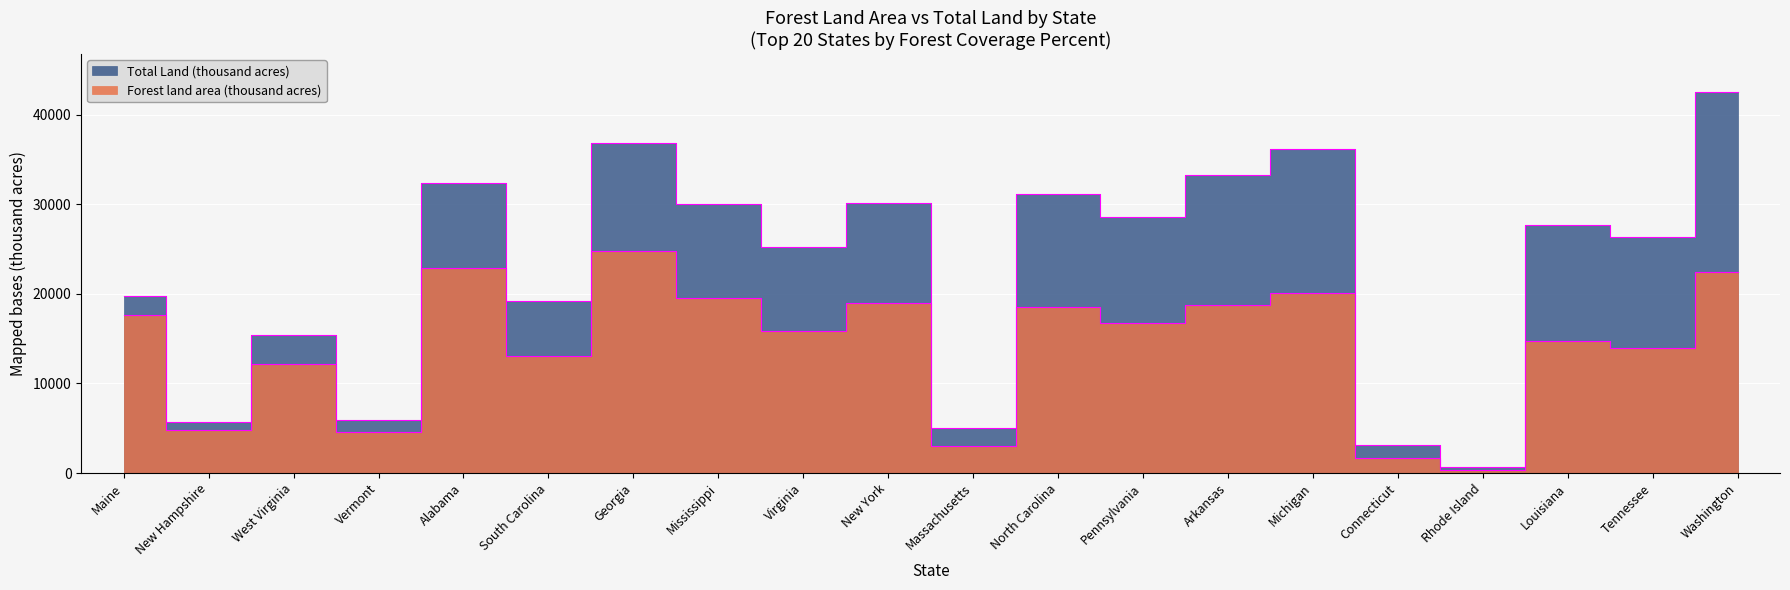

The value of Forest land area (thousand acres) at Pennsylvania is 27498. True or false?

False